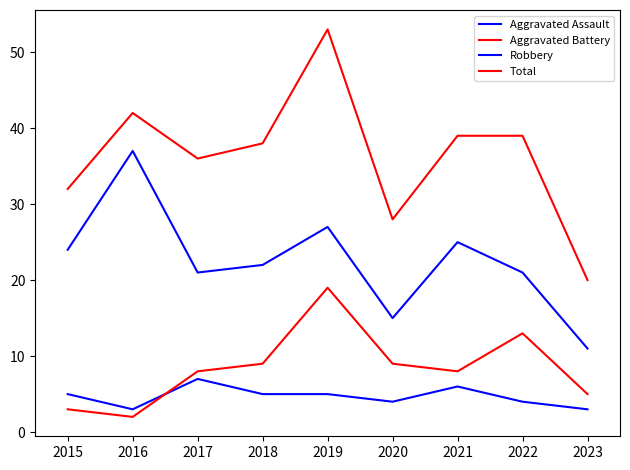

How many lines are shown in the chart?

4